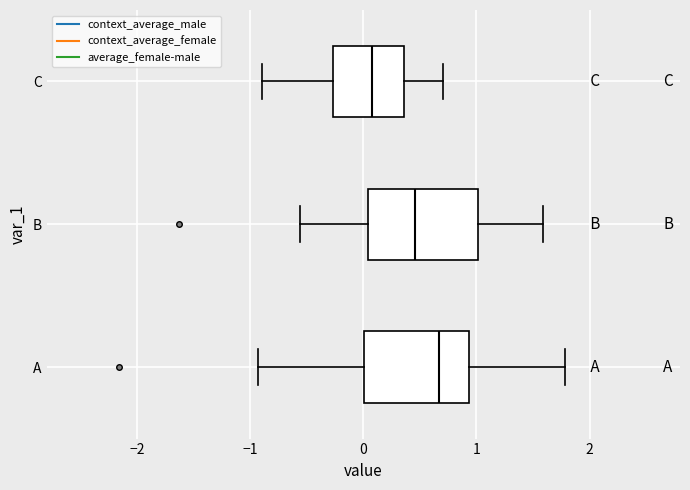

Reading bottom to top, transcribe this box plot: for each box, give where its median line is, the range the box spans, and where its two whiskers end, as read against the x-axis. The values are not printed on the chart, so give them approximately, as read against the axis.

A: median 0.7, box 0.0 to 0.9, whiskers -0.9 to 1.8
B: median 0.5, box 0.0 to 1.0, whiskers -0.6 to 1.6
C: median 0.1, box -0.3 to 0.4, whiskers -0.9 to 0.7